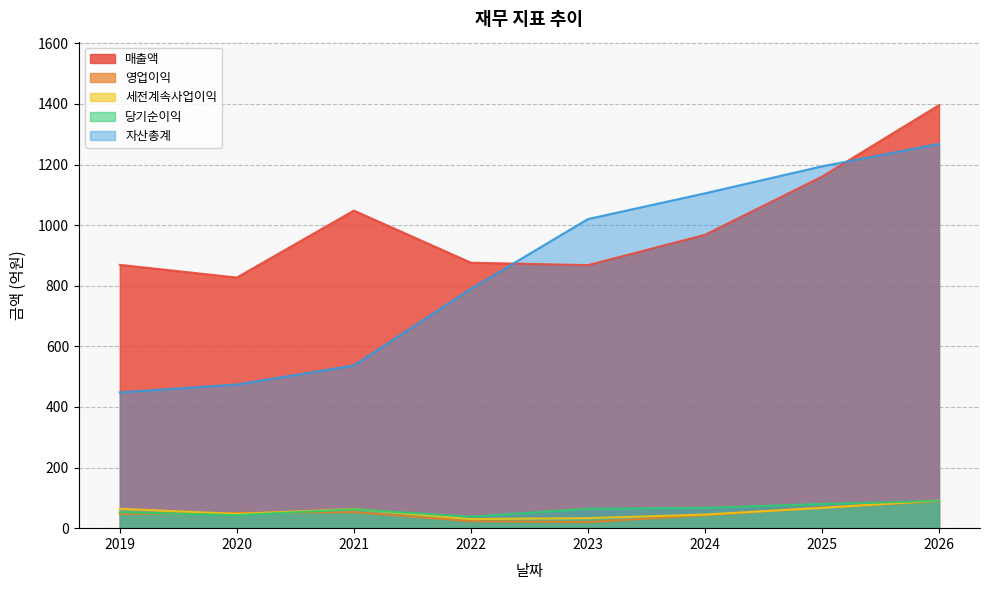

The 세전계속사업이익 series shows 29 at 2025. True or false?

False